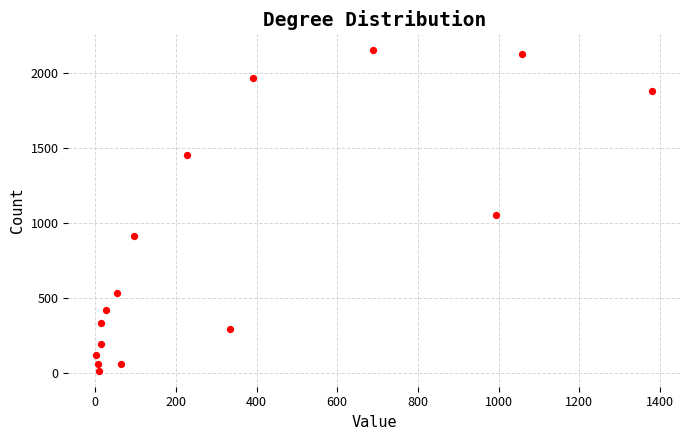

What is the range of X values (max minus min)?

1379